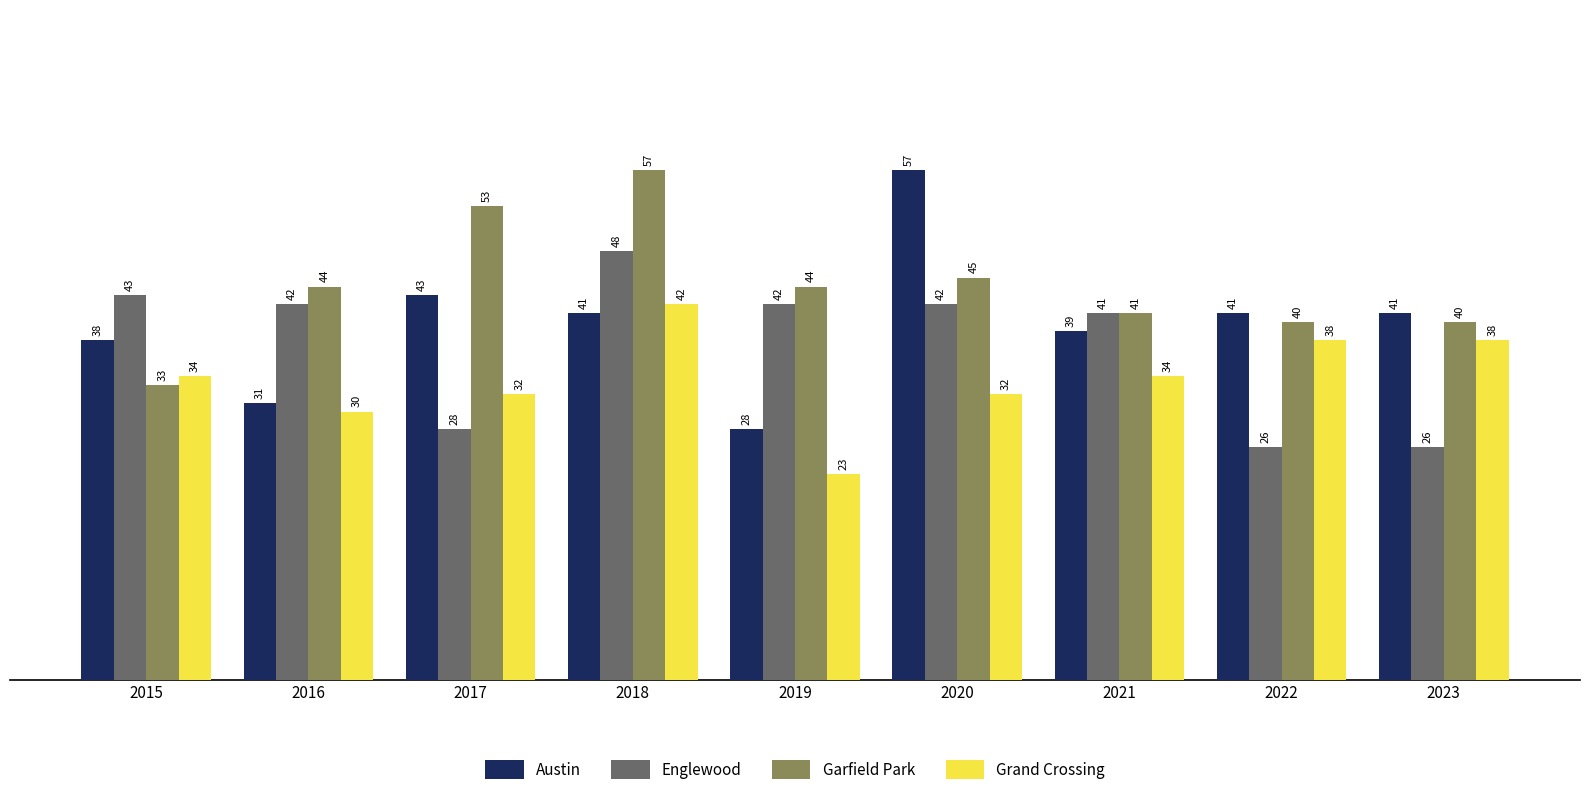

What is the difference between the maximum and minimum values in the Grand Crossing series?

19